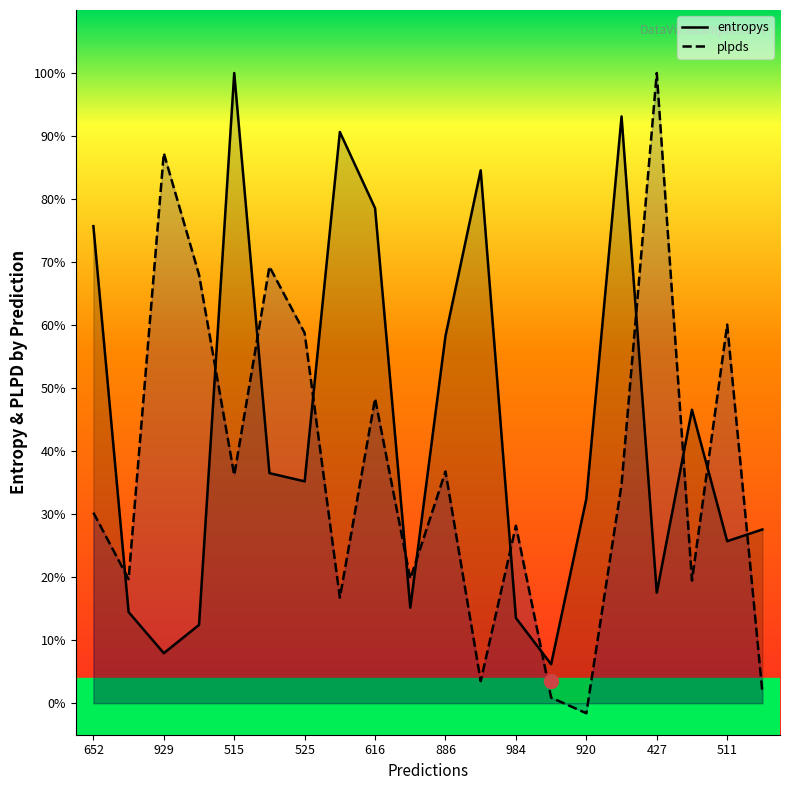

What is the difference between the maximum and minimum values in the plpds series?

1.0